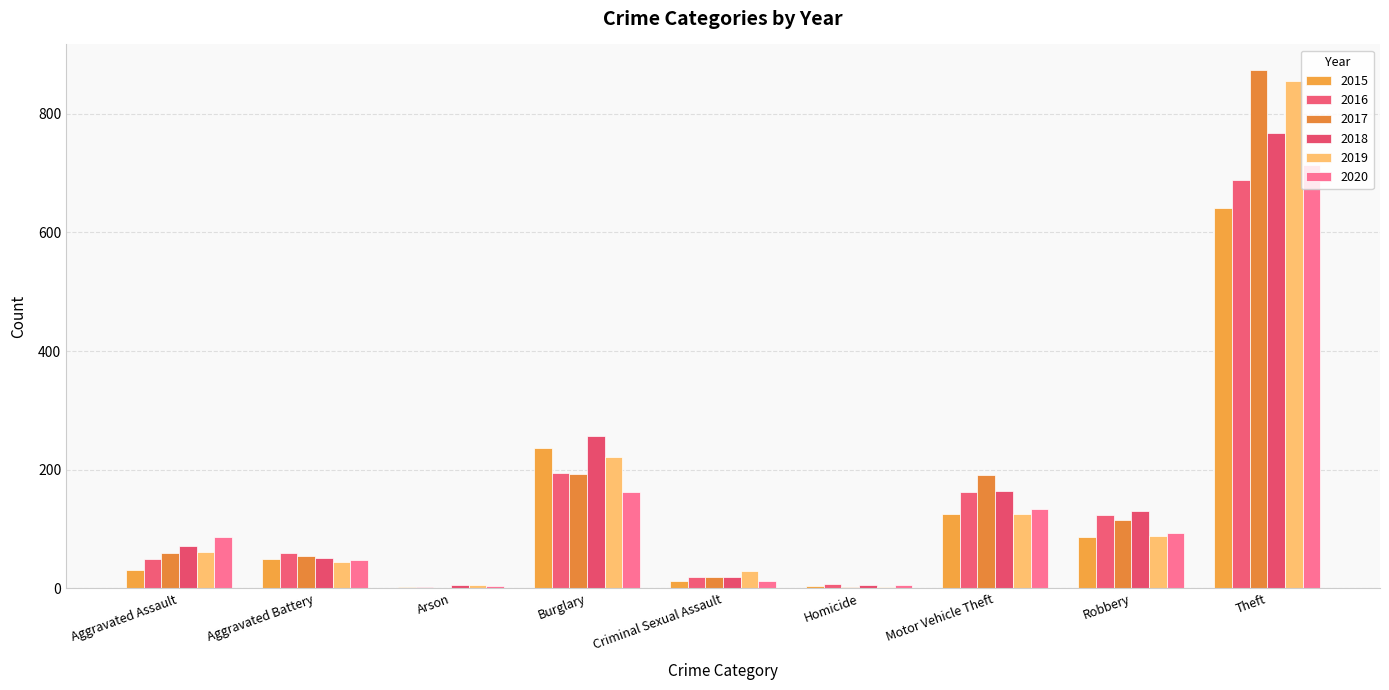

Which has a higher value, Criminal Sexual Assault or Robbery?

Robbery